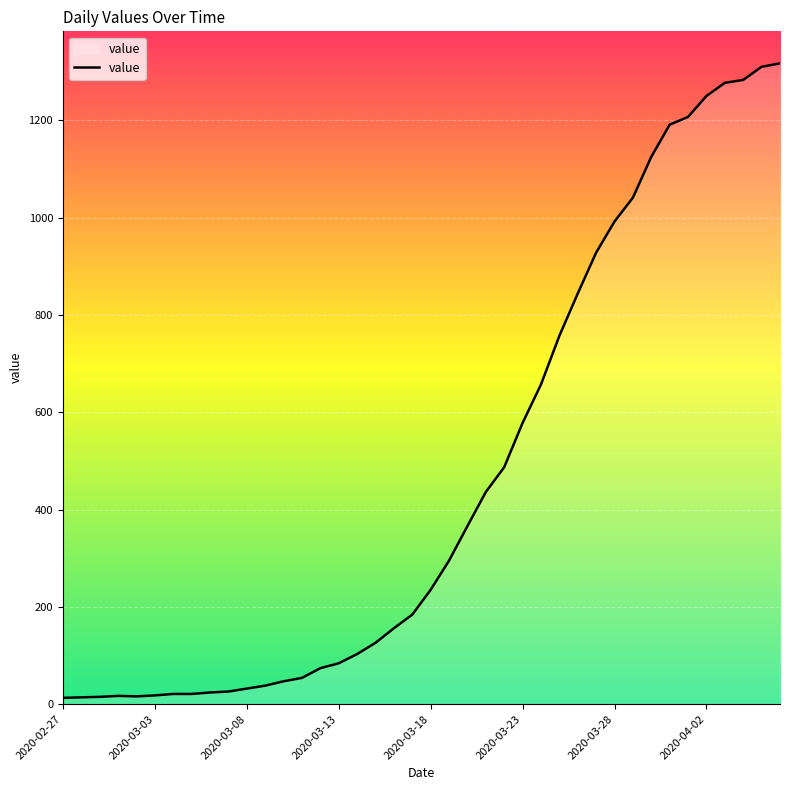

What is the greatest value displayed?

1317